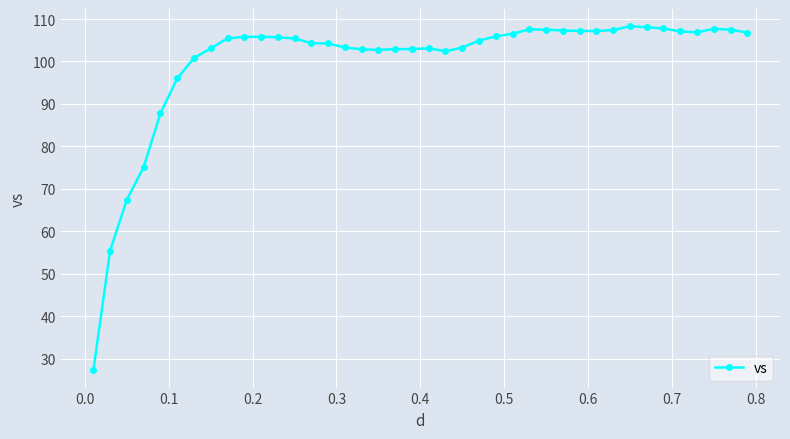

What is the sum of all values?

3994.9